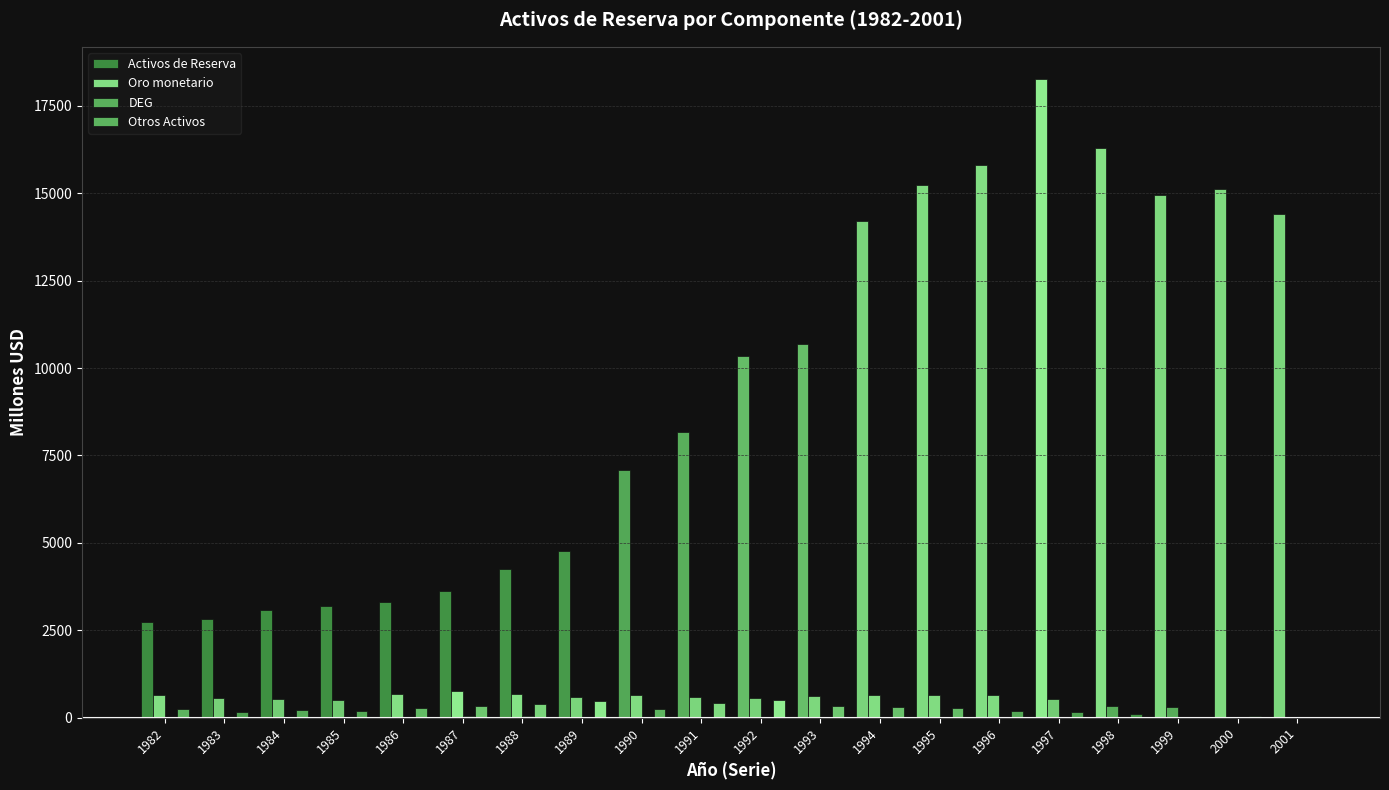

How many data points does each series have?

20